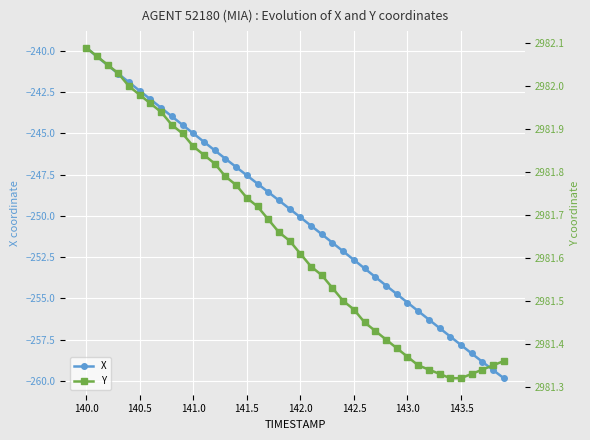

True or false: X has more than 0 points higher than both neighbors.

False